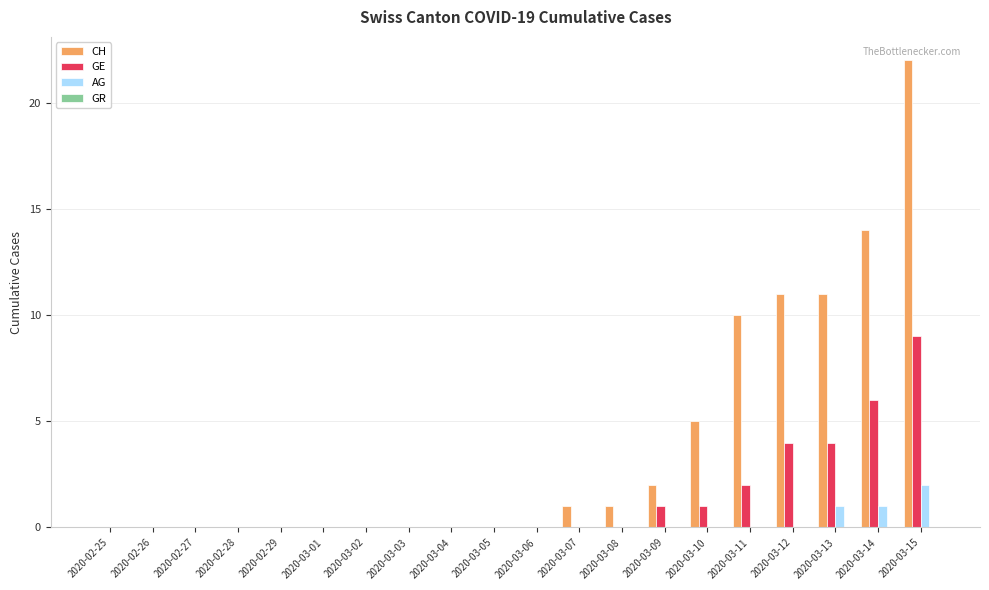

Between 2020-03-03 and 2020-03-10, which series saw the biggest shift?

CH